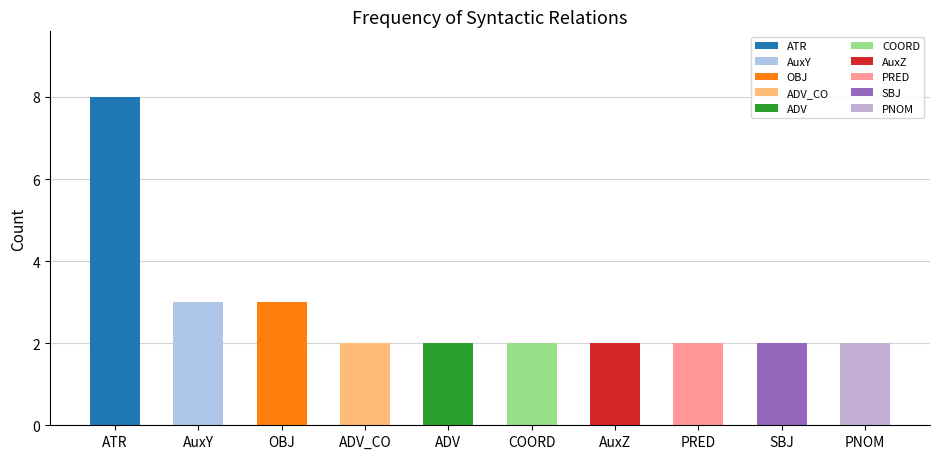

What is the value of the 1st bar from the left?

8